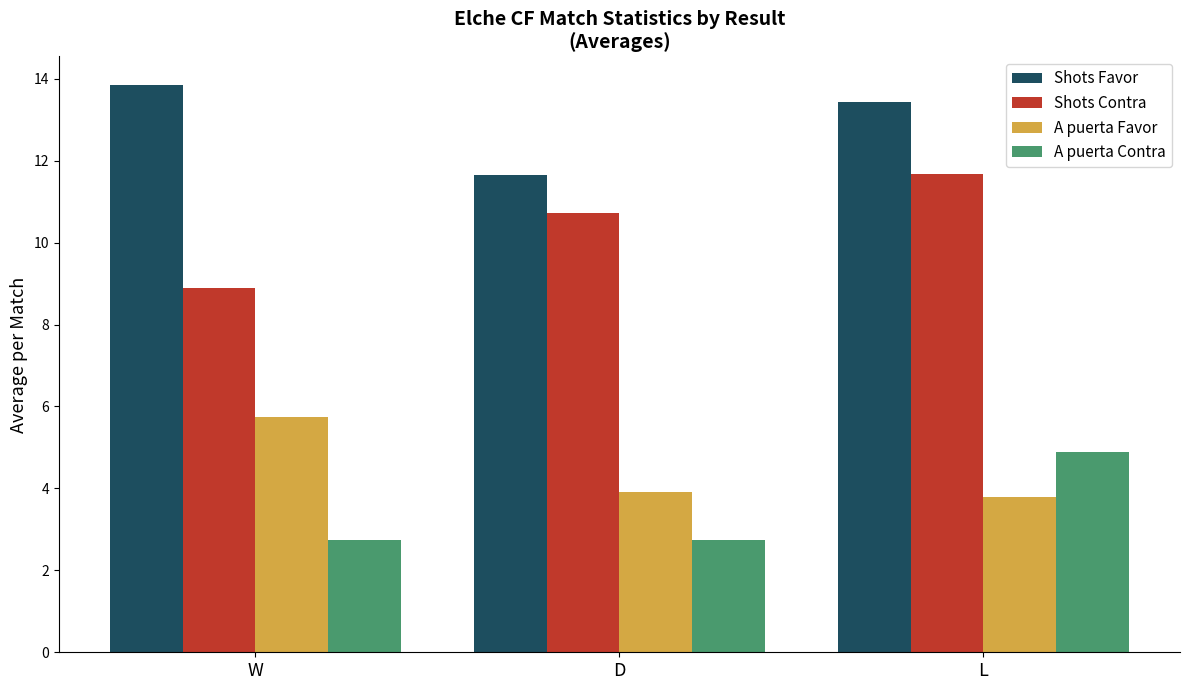

At D, list the series in order from largest to smallest.

Shots Favor, Shots Contra, A puerta Favor, A puerta Contra